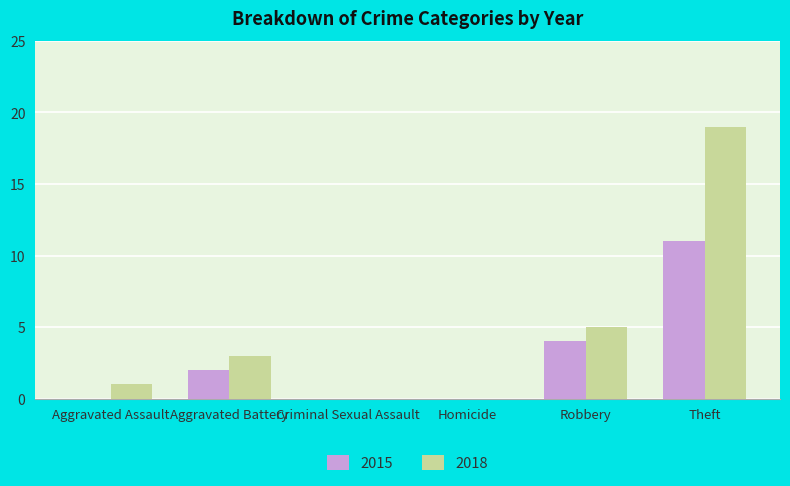

What is the maximum value for 2015?

11